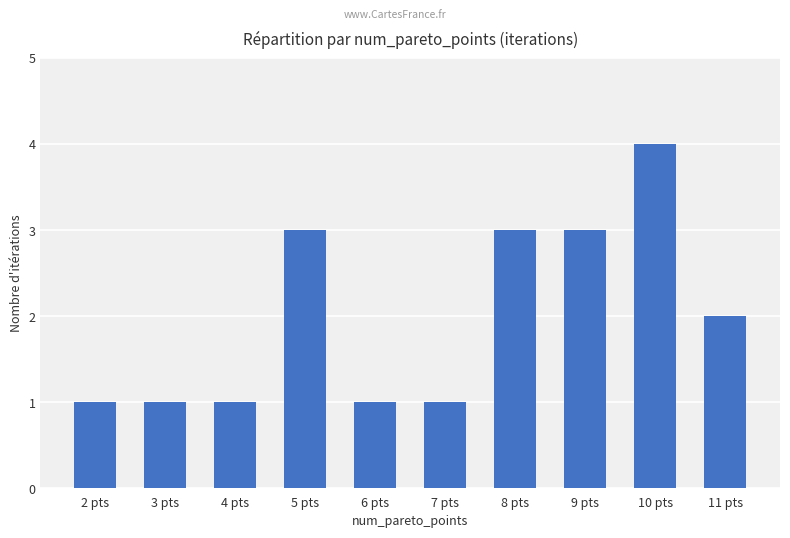

Between 9 pts and 11 pts, which is larger?

9 pts